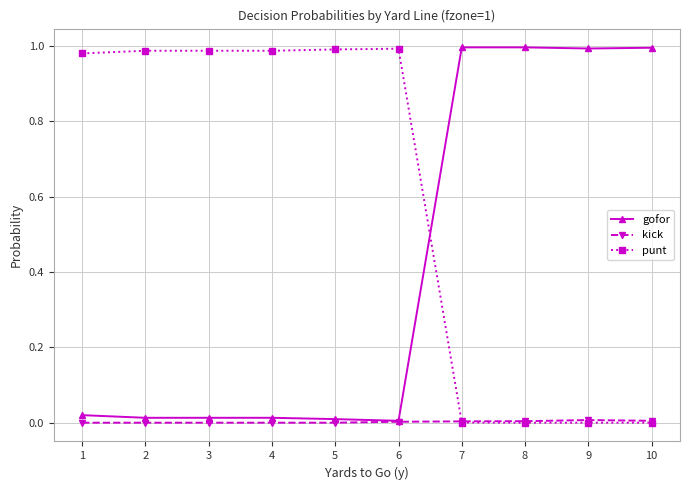

Which series has the largest total across all categories?

punt